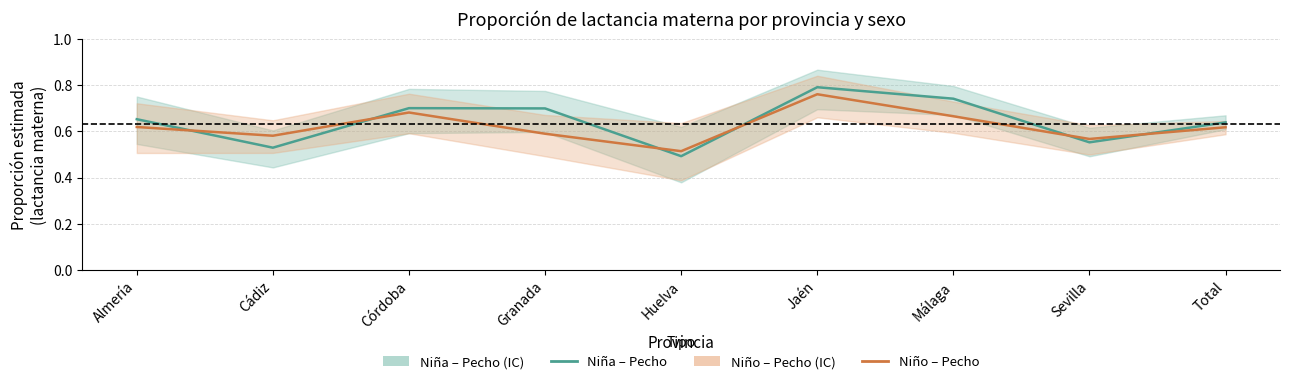

Which series ends up on top after the final intersection of Niña – Pecho and Niño – Pecho?

Niña – Pecho